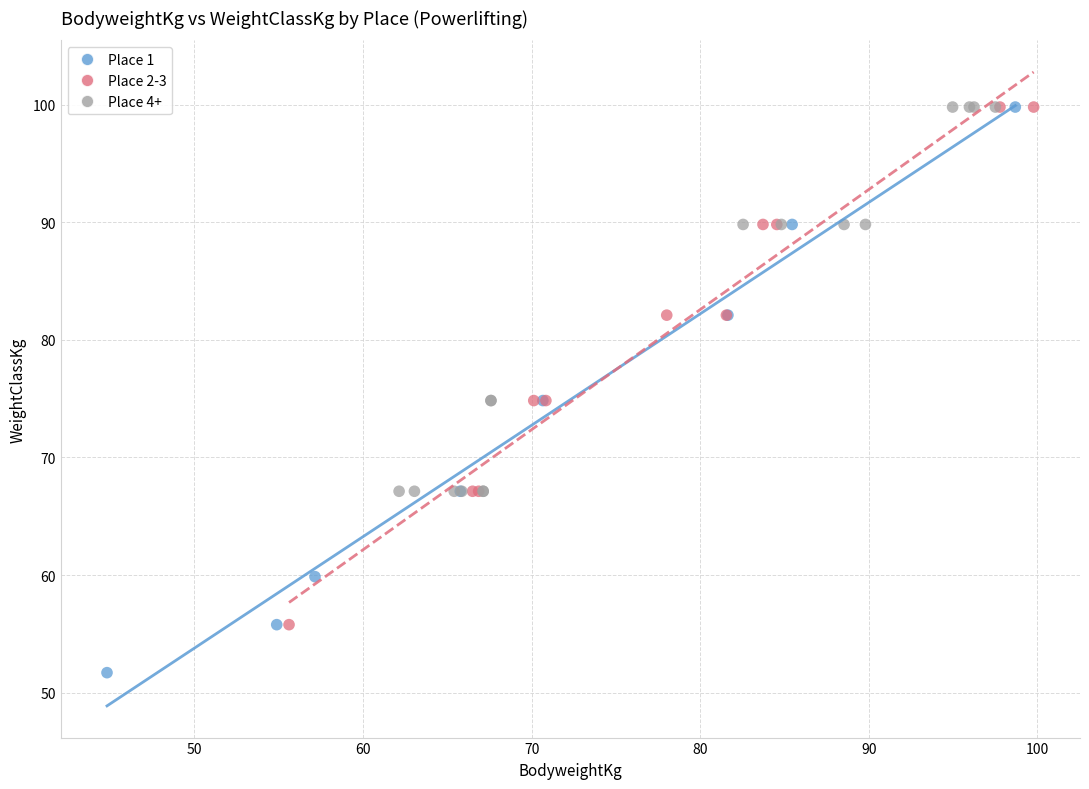

What are all the series names shown in the legend?

Place 1, Place 2-3, Place 4+